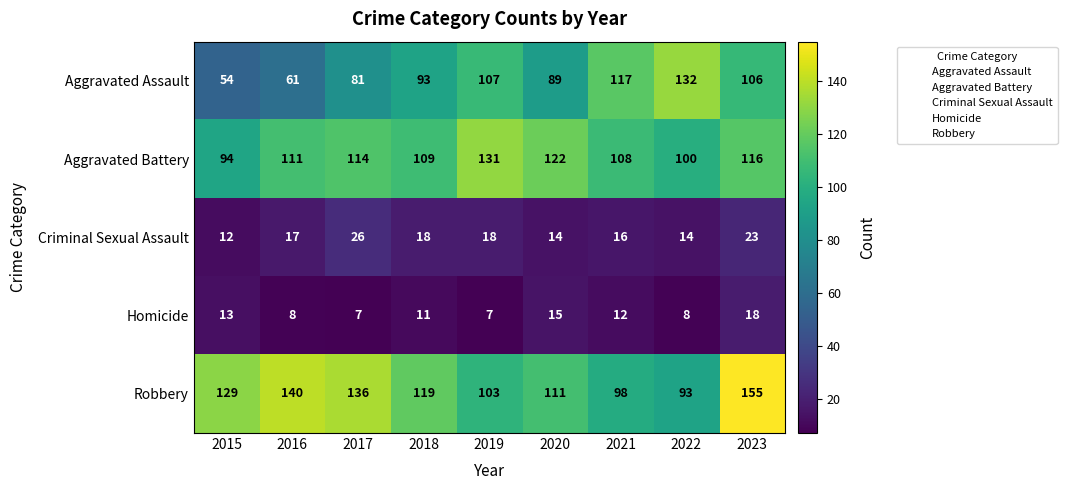

Is it true that Aggravated Battery equals 94 at 2015?

True